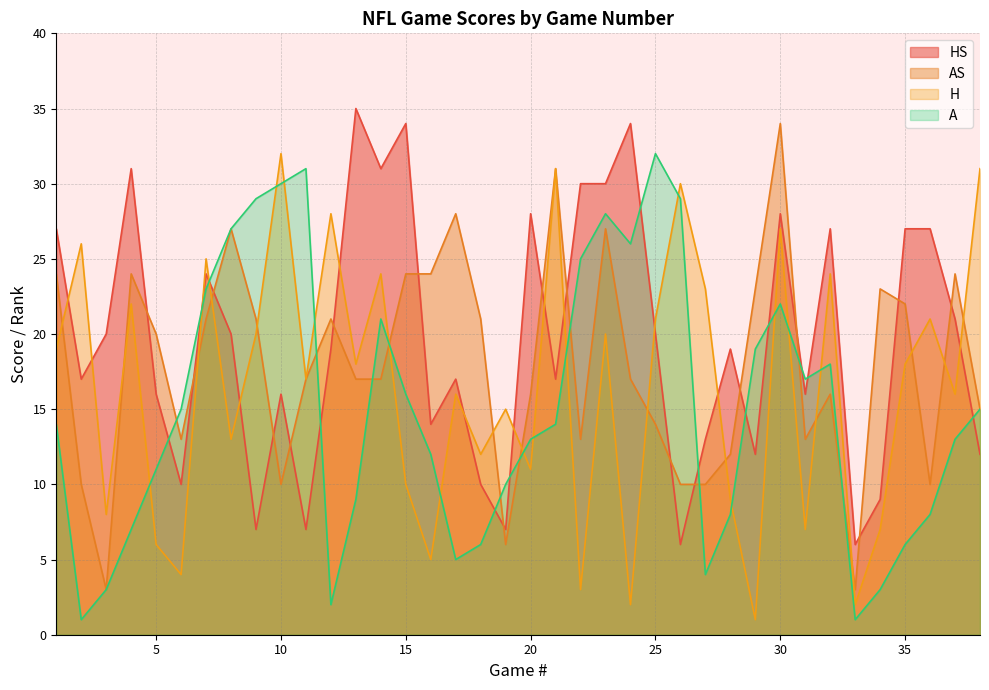

What is the difference between the second highest and second lowest values in the HS series?

28